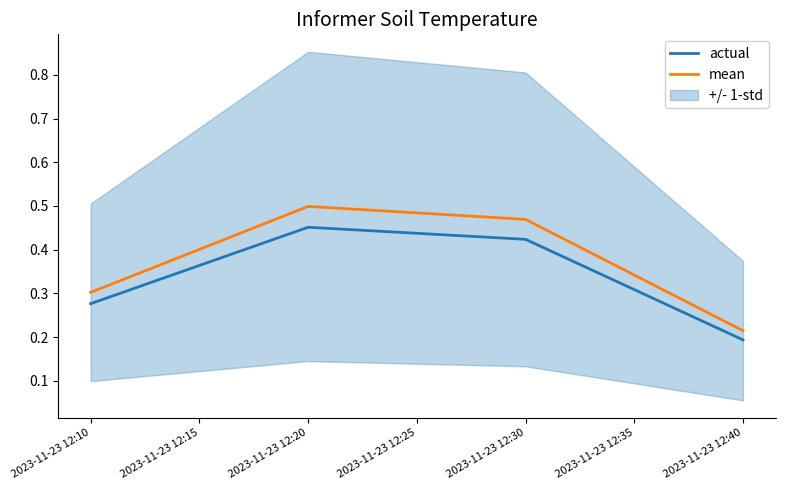

Which series has the largest range (max minus min)?

mean